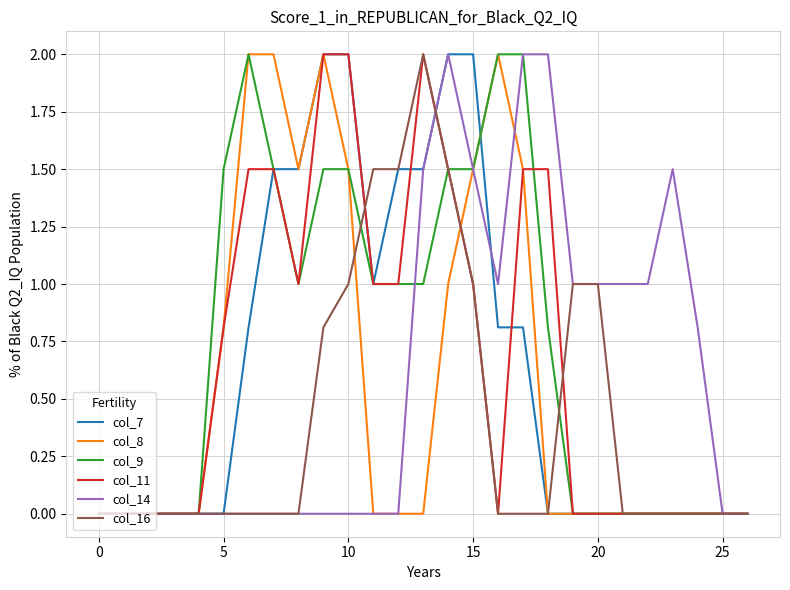

What is the greatest value displayed?

2.0